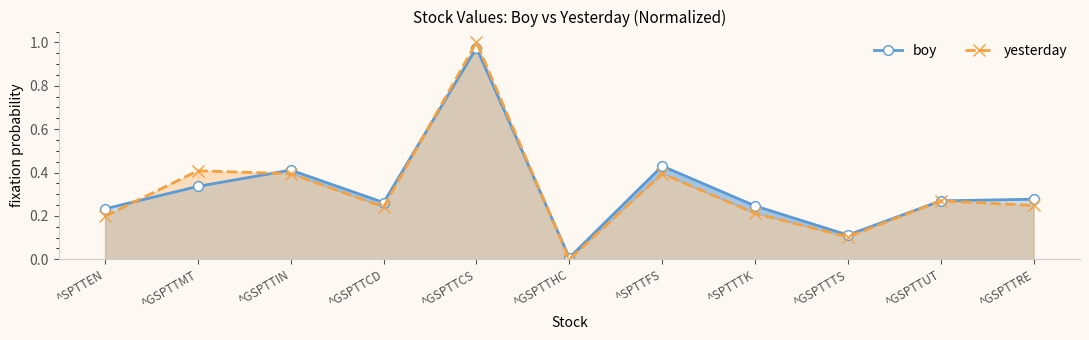

At ^GSPTTHC, list the series in order from largest to smallest.

boy, yesterday